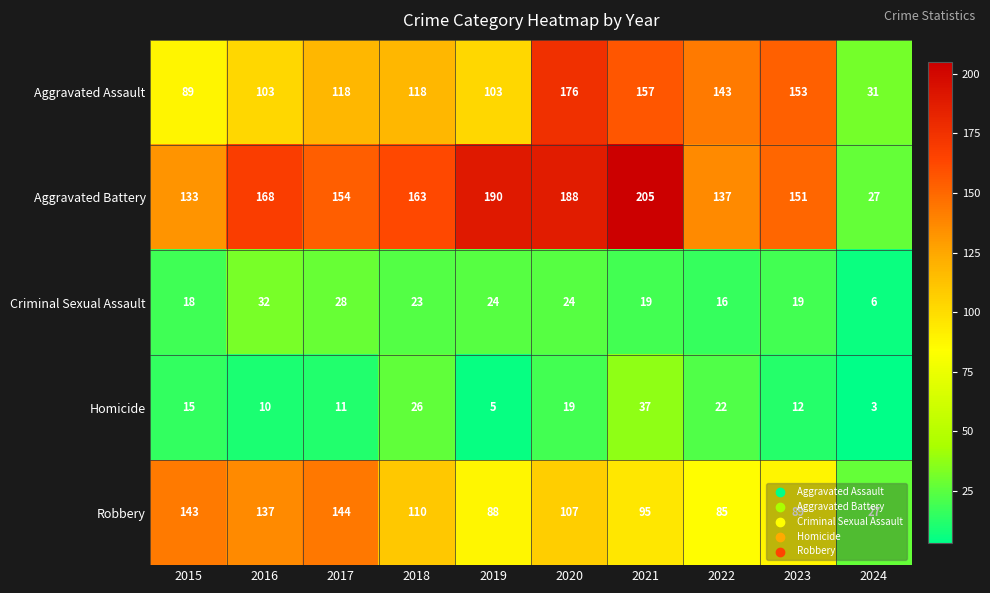

Between 2018 and 2019, which series saw the biggest shift?

Aggravated Battery